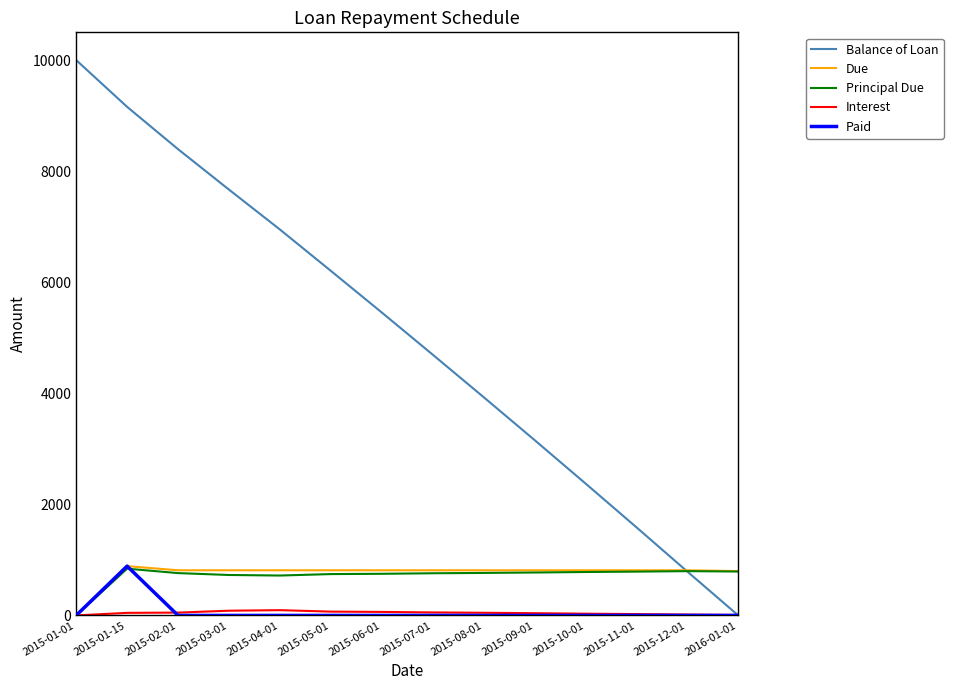

At which label does Due reach its minimum?

2015-01-01